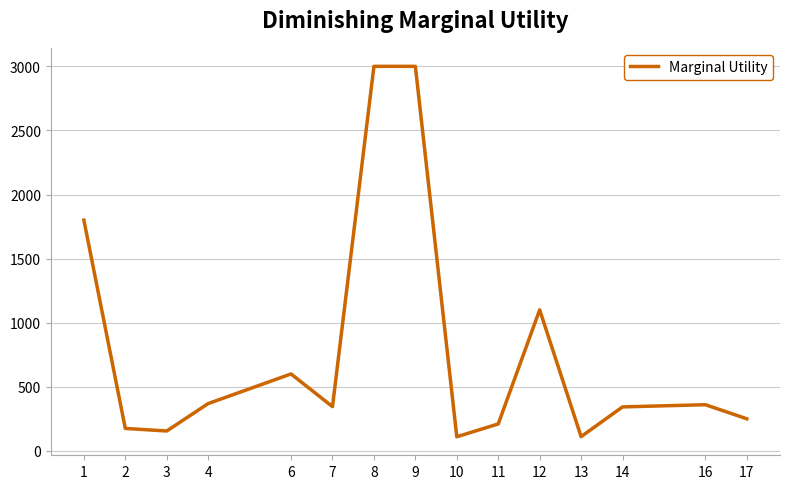

What is the sum of all values?

11928